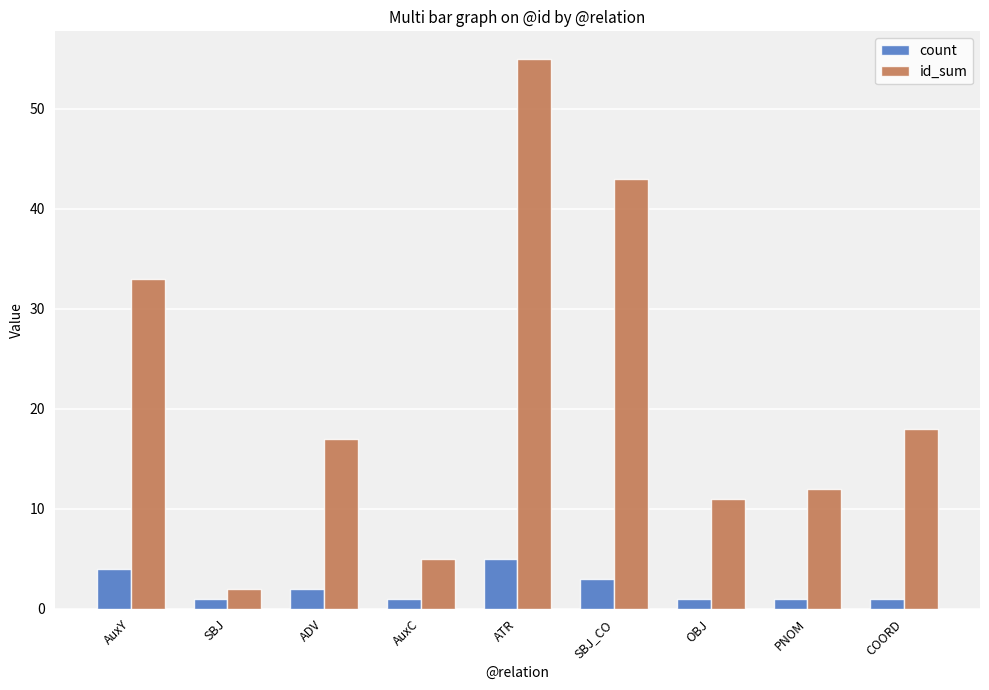

Which series has the largest total across all categories?

id_sum